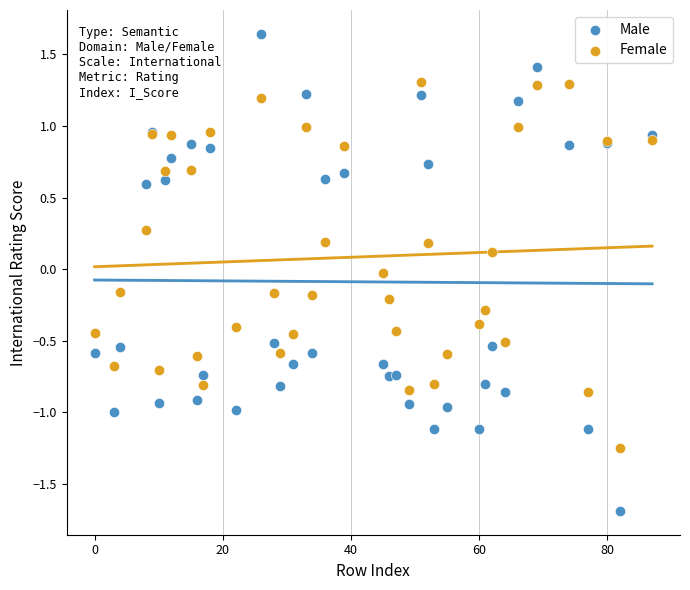

Which series has the widest spread of Y values?

Male